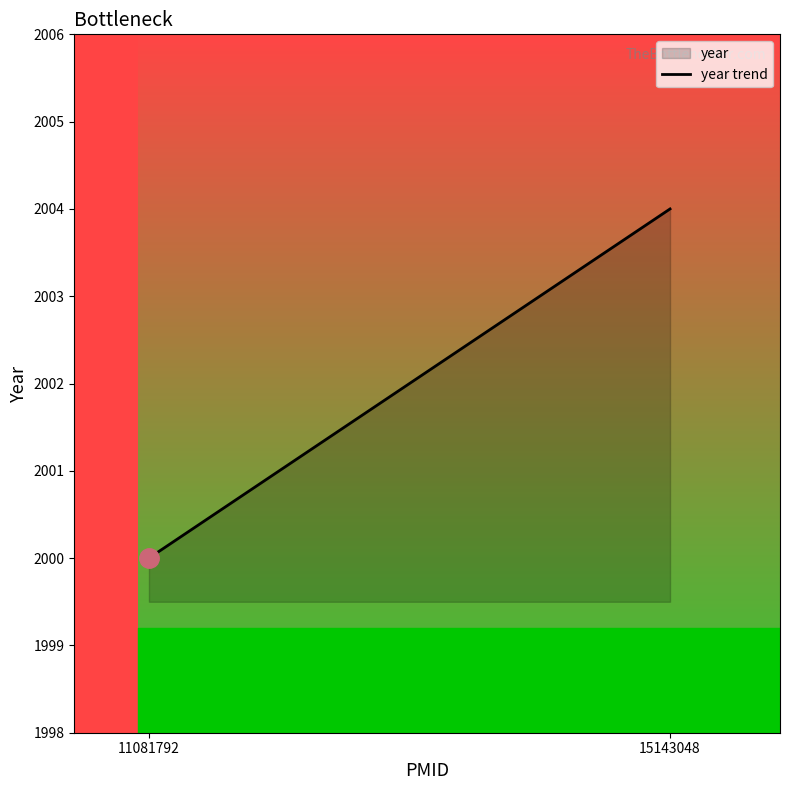

What is the approximate value at 15143048?

2004